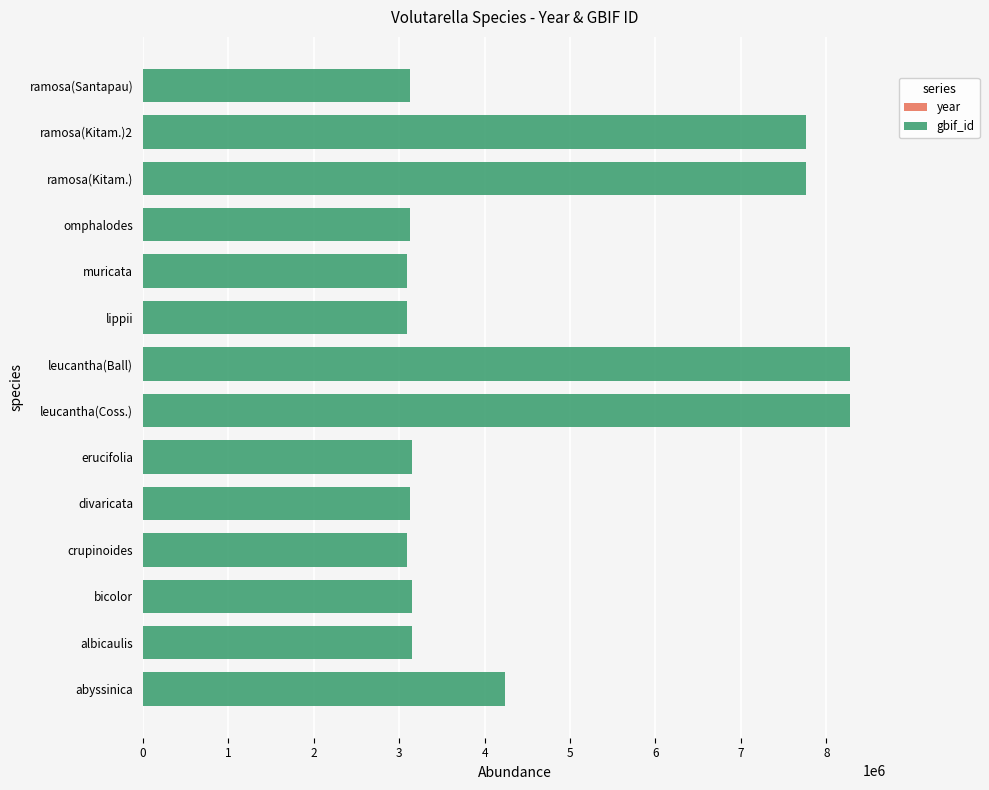

Count the number of data series in this chart.

2